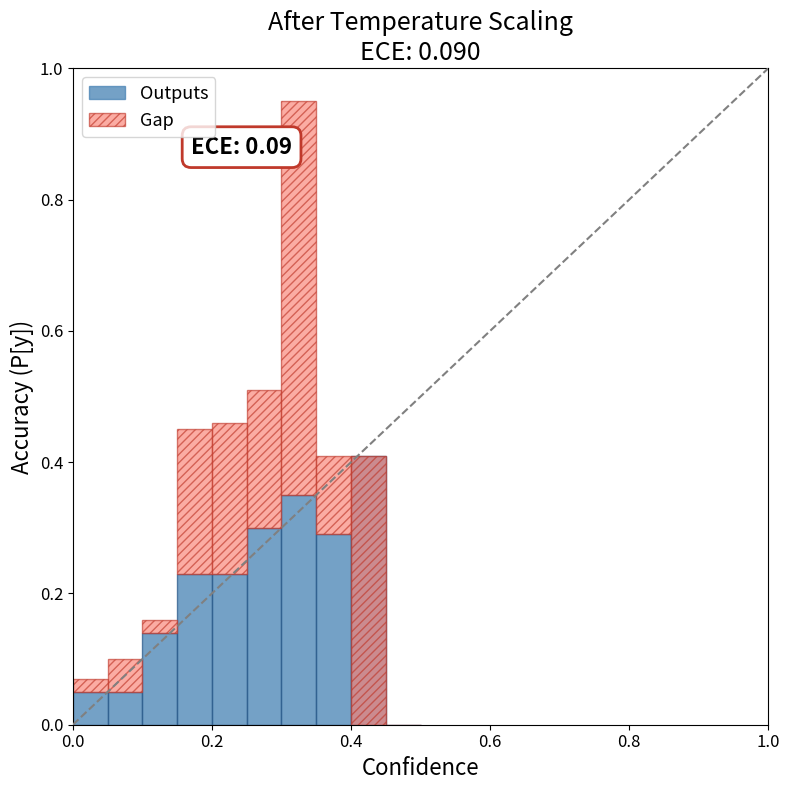

How many data points in Gap are above 0?

8